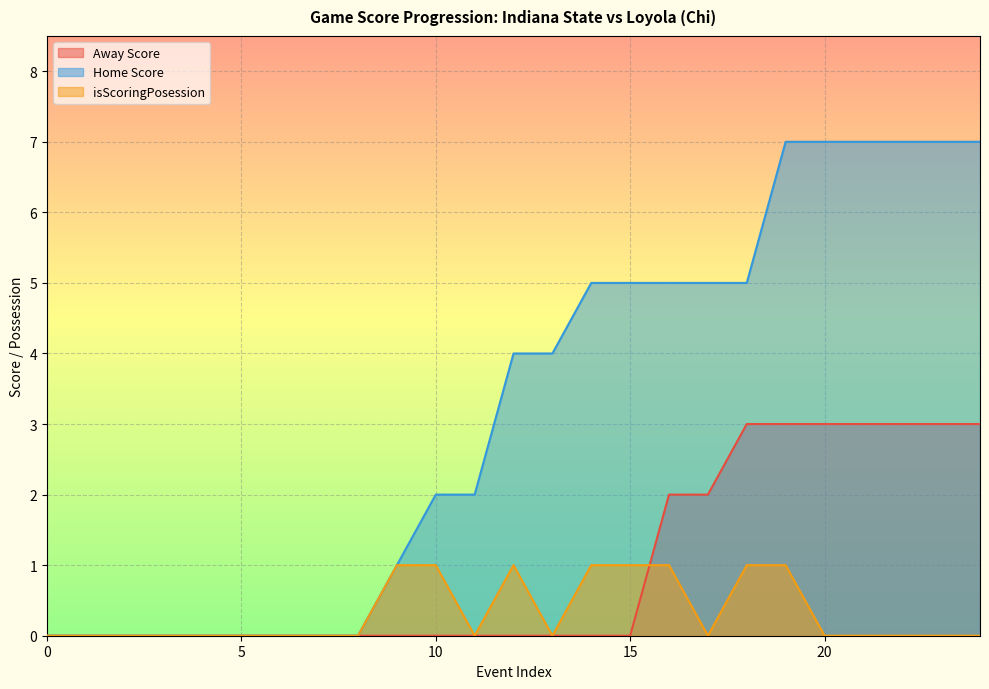

List the series in order of their peak value, lowest first.

isScoringPosession, Away Score, Home Score